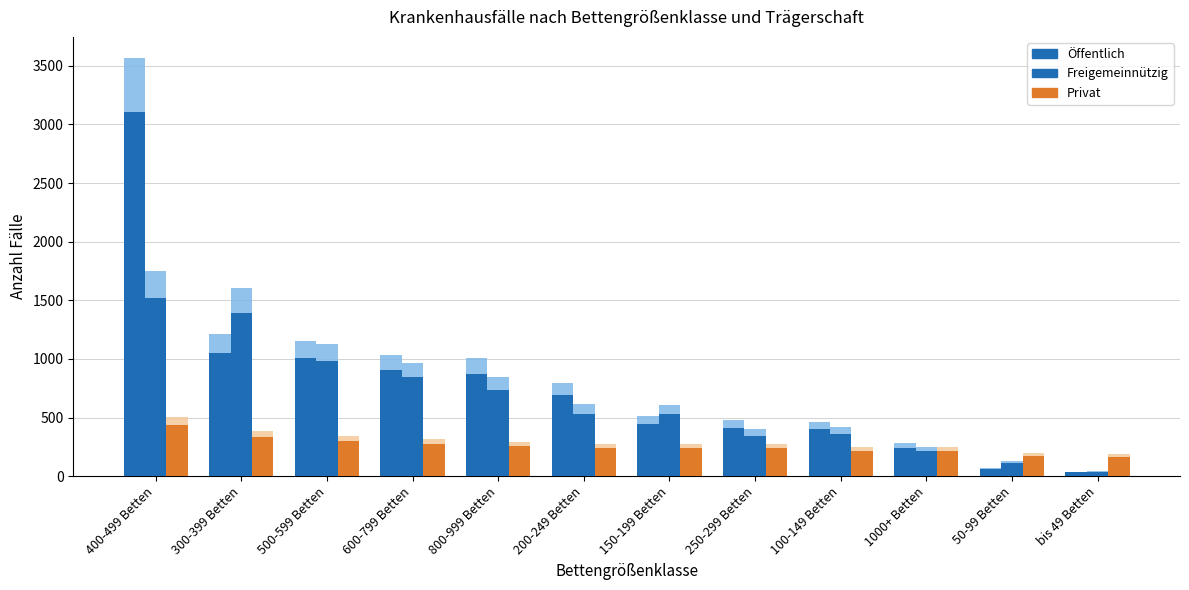

Is it true that Freigemeinnützig equals 328 at 400-499 Betten?

False